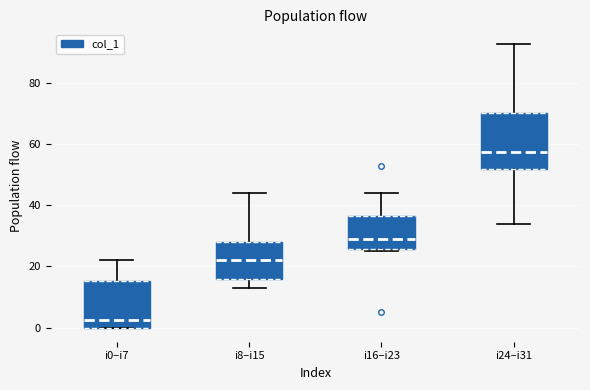

Reading left to right, transcribe this box plot: for each box, give where its median line is, the range the box spans, and where its two whiskers end, as read against the y-axis. The values are not printed on the chart, so give them approximately, as read against the axis.

i0–i7: median 2, box 0 to 16, whiskers 0 to 22
i8–i15: median 22, box 16 to 28, whiskers 14 to 44
i16–i23: median 30, box 26 to 36, whiskers 26 (just below the box's lower edge) to 44
i24–i31: median 58, box 52 to 70, whiskers 34 to 94